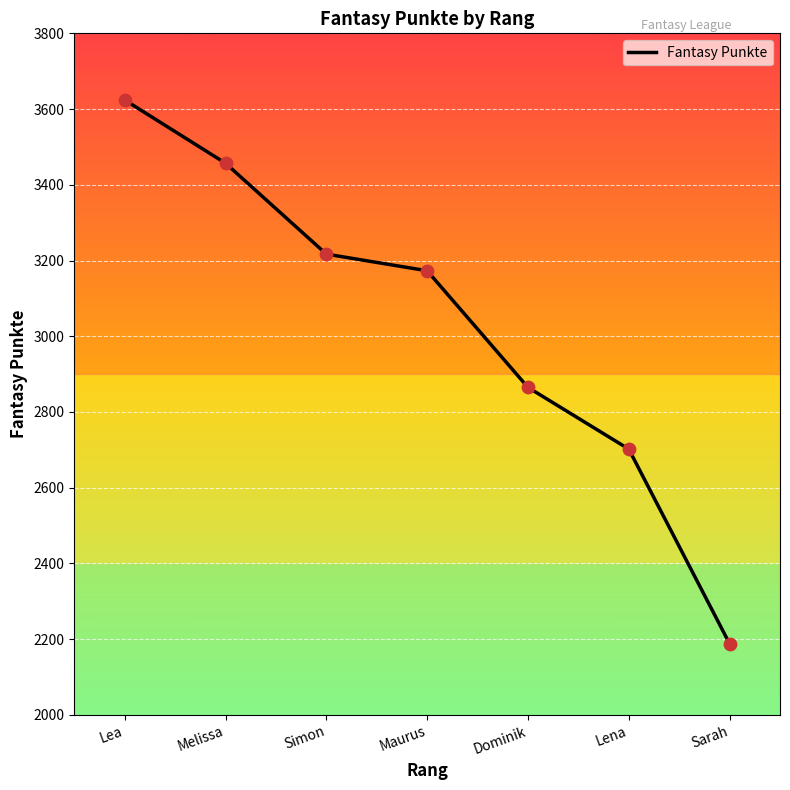

What is the change in value from Simon to Dominik?

-352